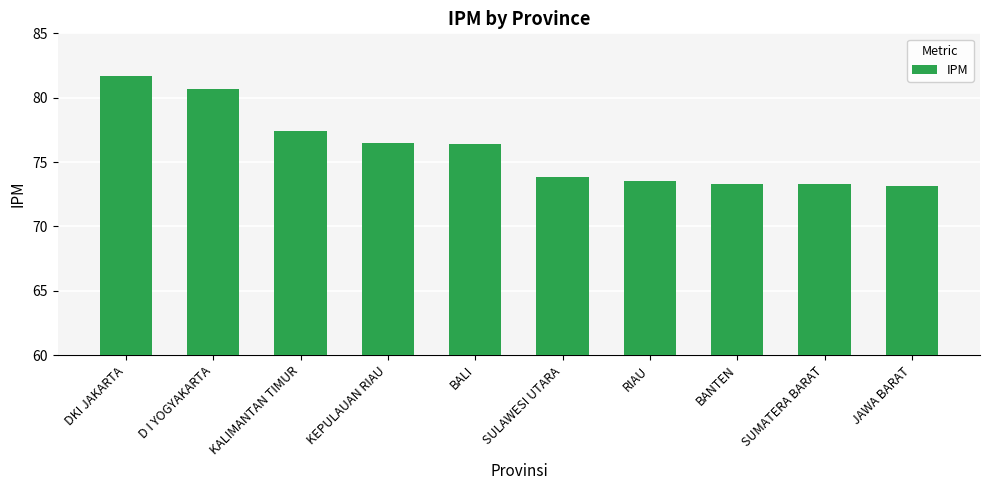

Where does the data first go above 76?

DKI JAKARTA